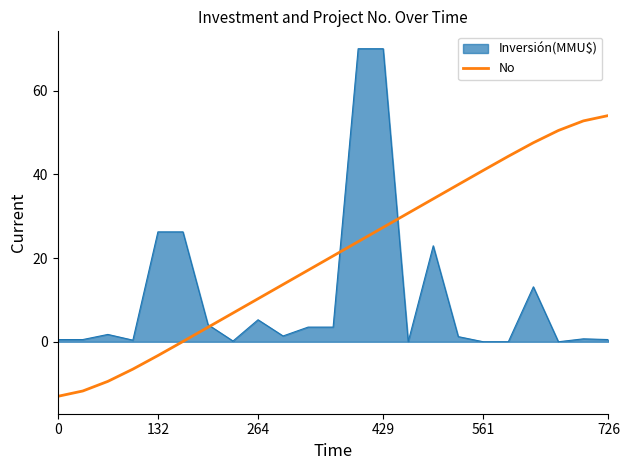

What is the maximum value for No?

54.0